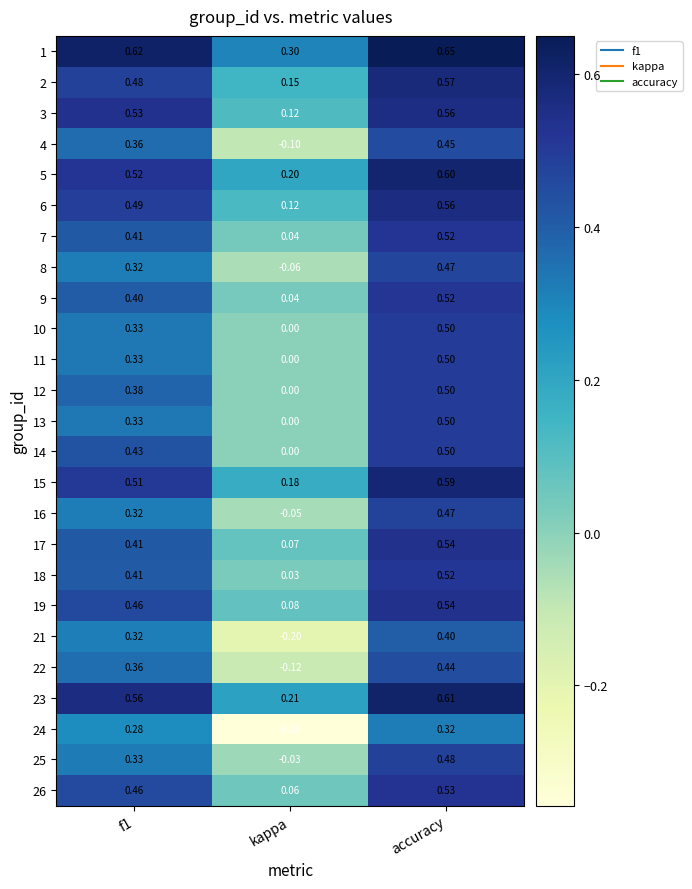

Is the value of 23 at accuracy greater than the value of 9 at accuracy?

Yes